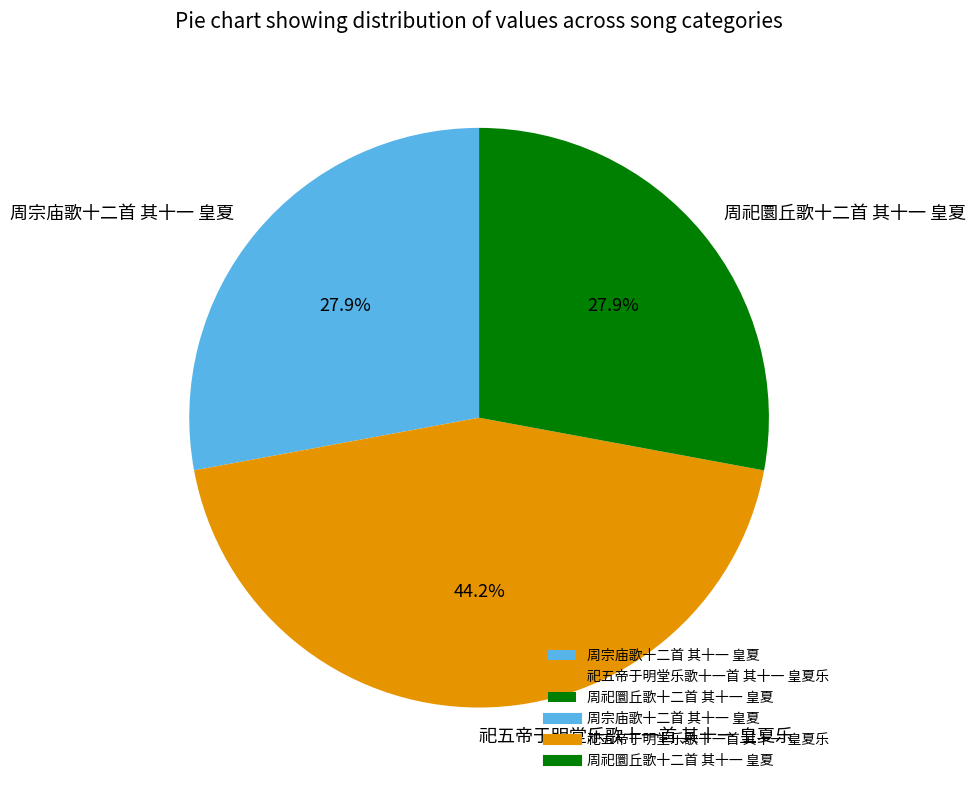

Is it true that 祀五帝于明堂乐歌十一首 其十一 皇夏乐 is 31% of the pie?

False